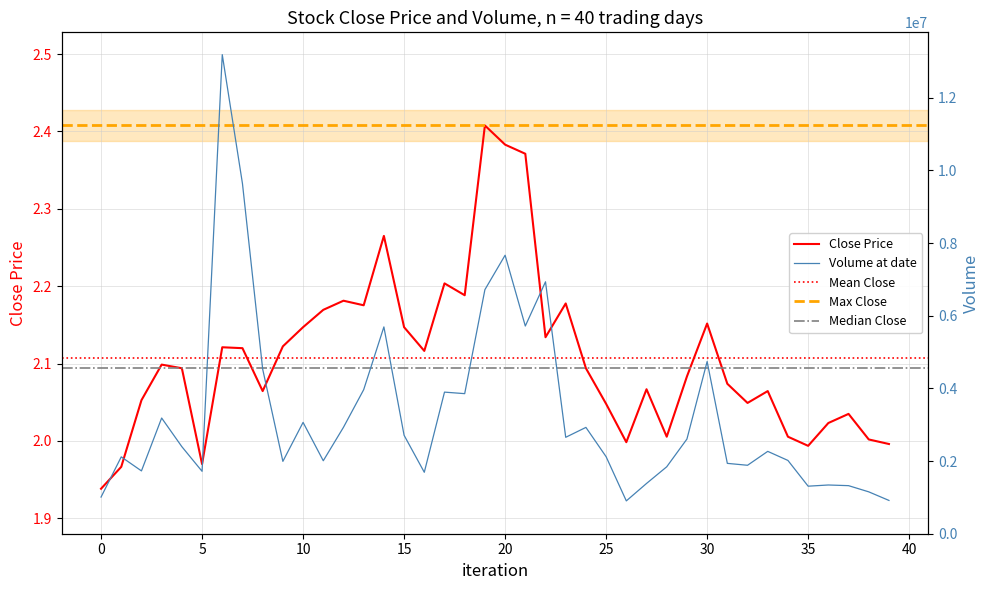

How many interior local valleys does the volume series have?

11